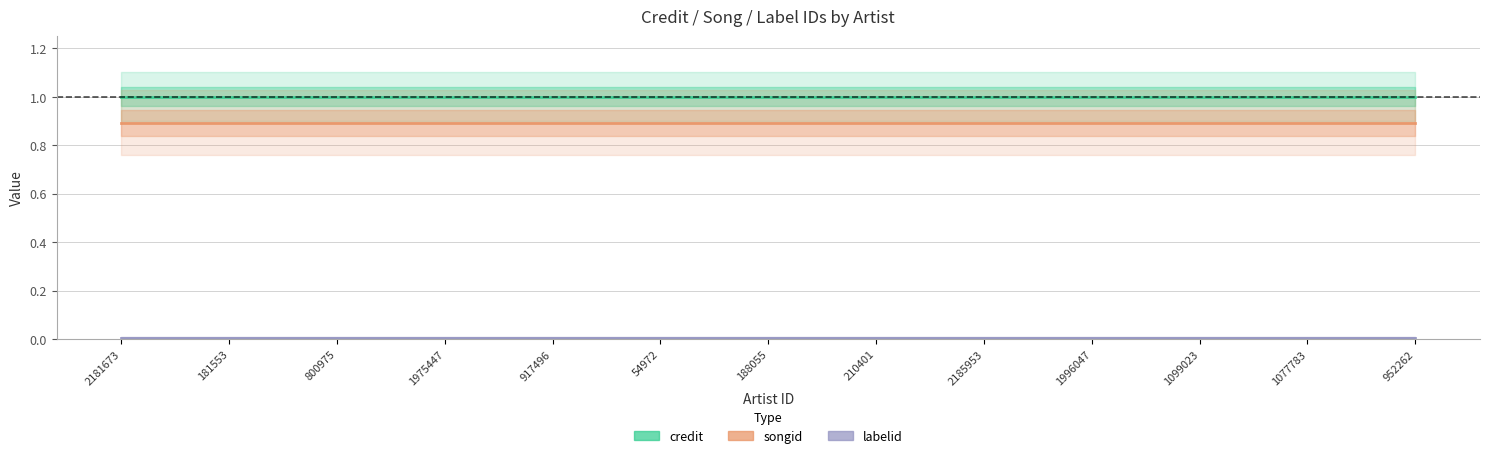

Count the number of data series in this chart.

3